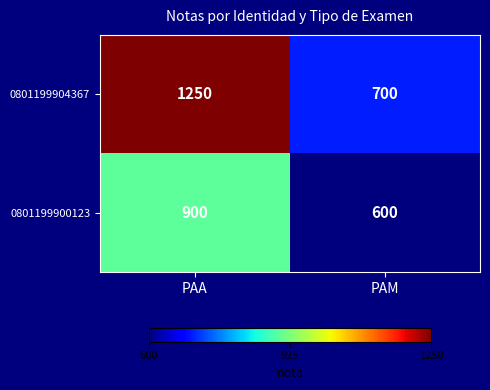

What is the average value of the 0801199904367 series?

975